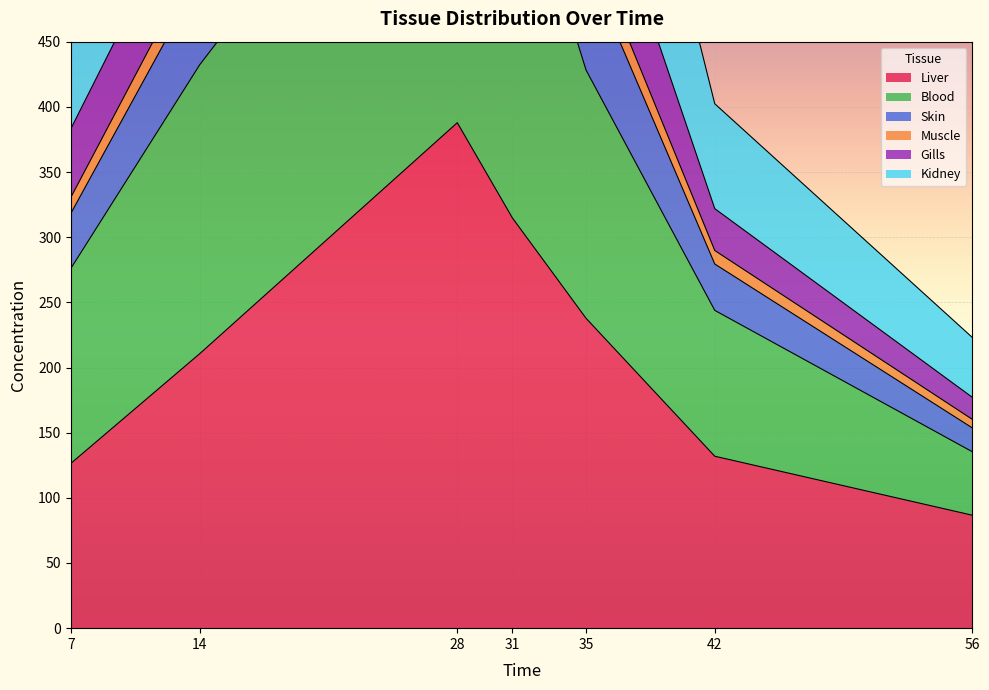

True or false: Kidney has a value of 433.5 at 31.

False